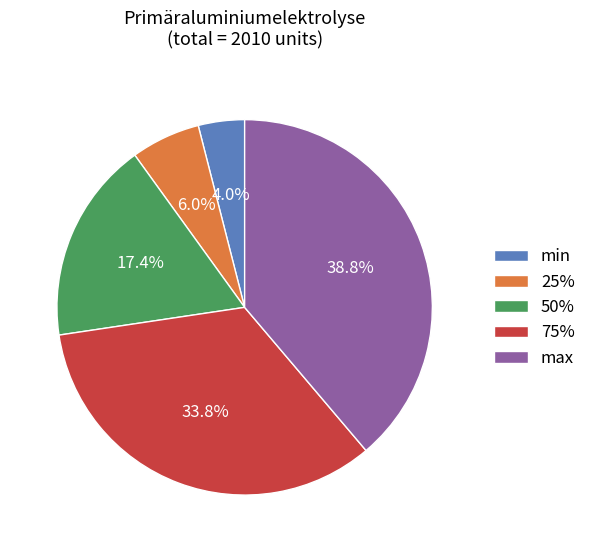

To the nearest percent, what is the combined percentage of 75% and 25%?

40%